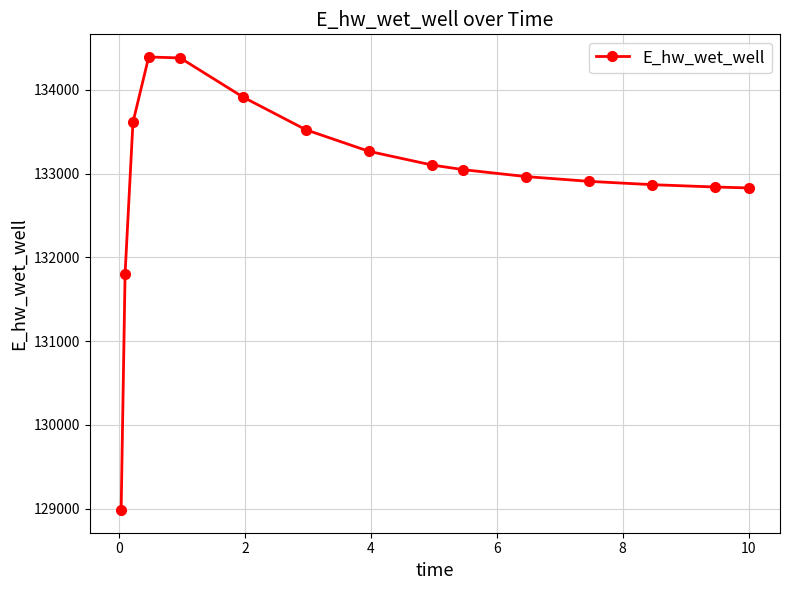

What is the greatest value displayed?

134392.0